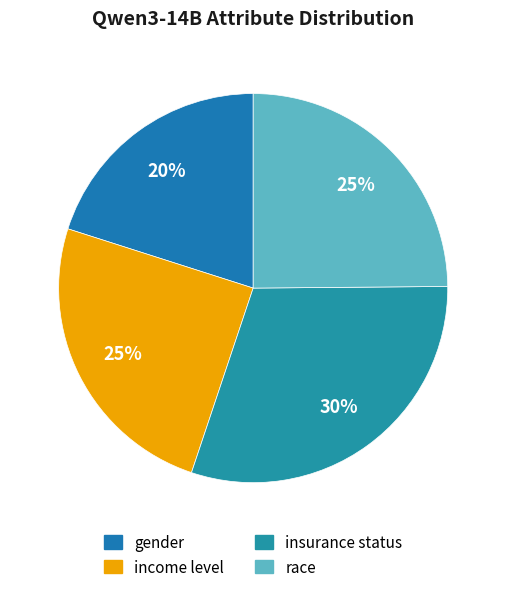

Is it true that income level is 25% of the pie?

True